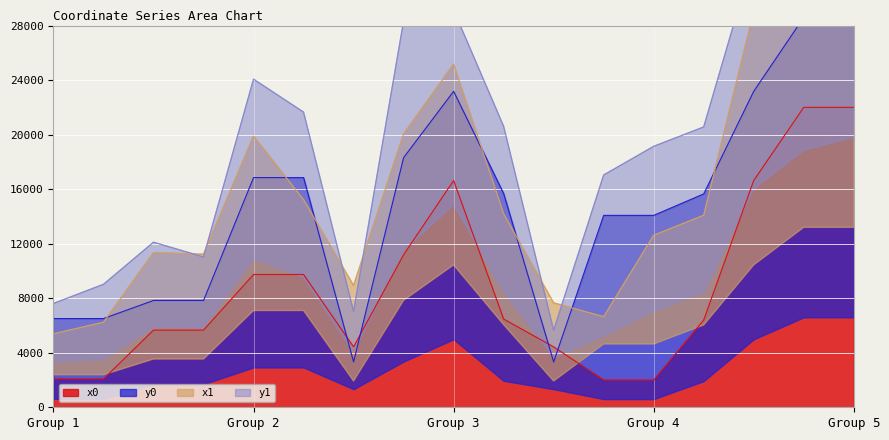

What is the highest value of the x0 series?

22000.0